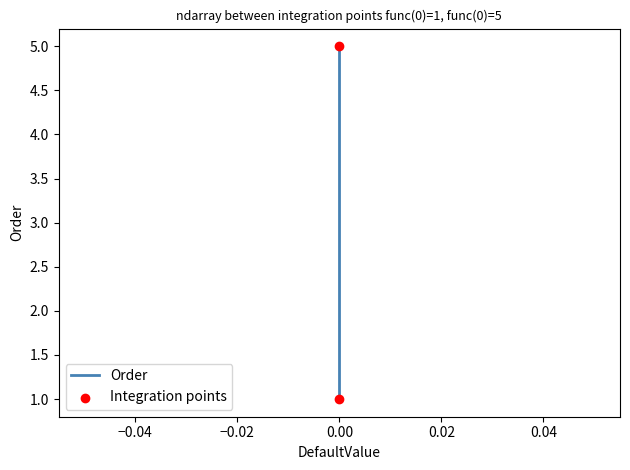

What is the ratio of the value at 0 to the value at 0?

2.5